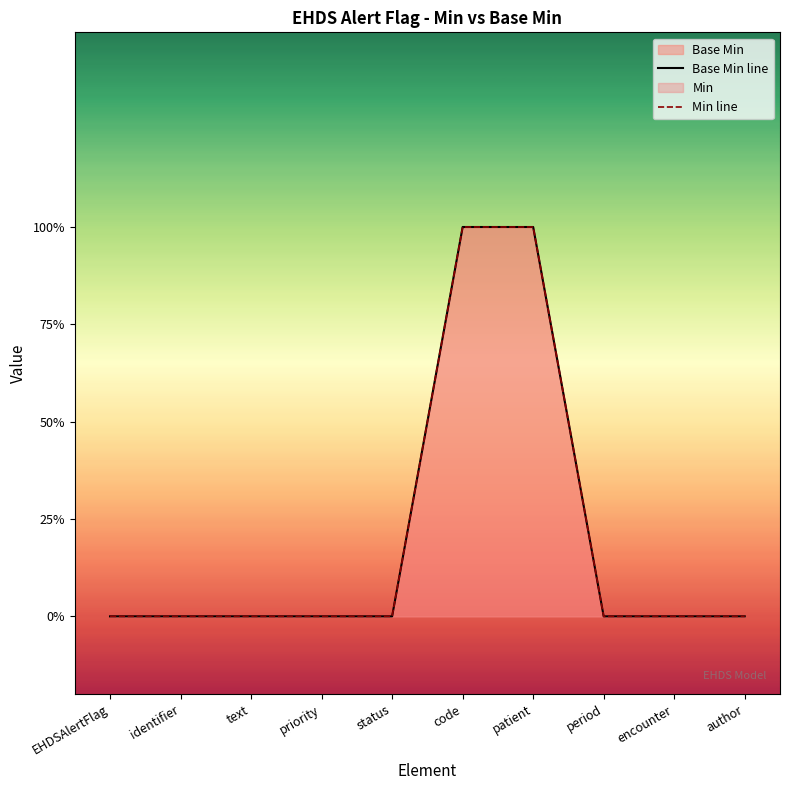

Which label corresponds to the smallest value in the chart?

EHDSAlertFlag